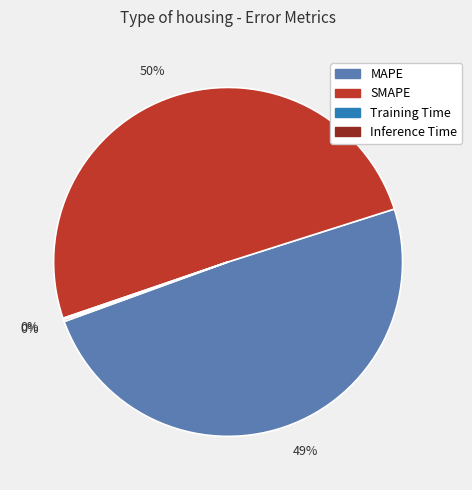

Does any single category account for the majority?

Yes